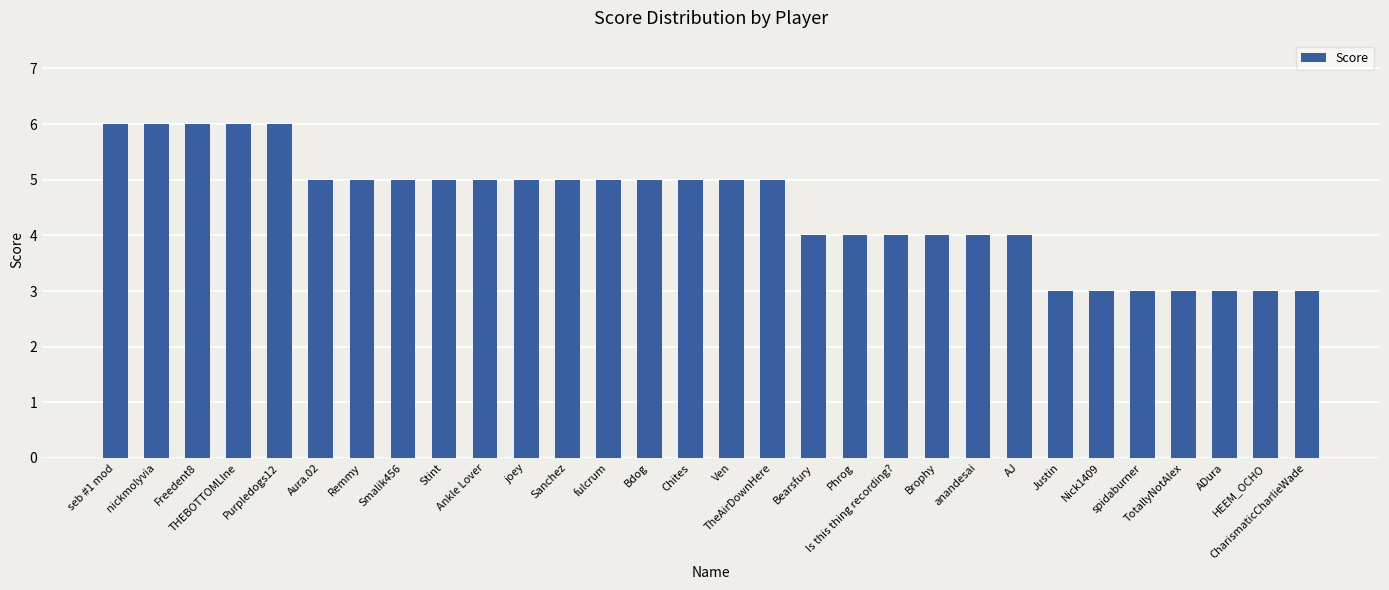

What is the maximum value shown in the chart?

6